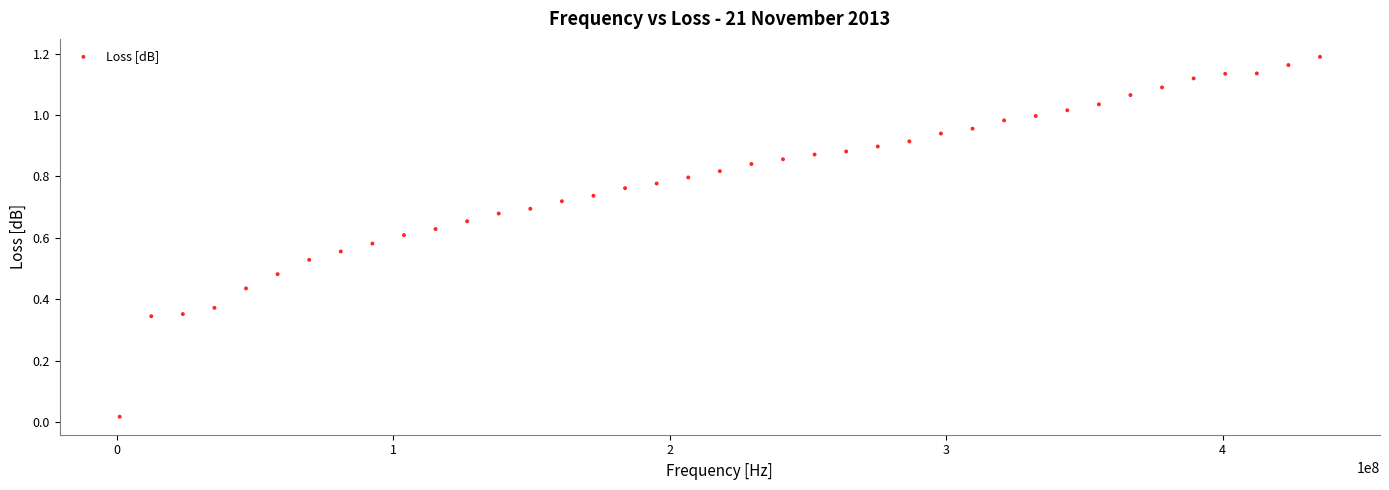

What is the range of X values (max minus min)?

434231428.6